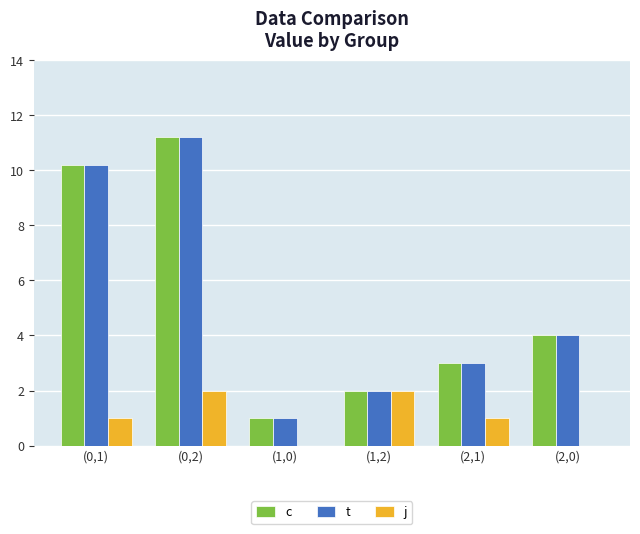

Which category has the highest value across all series?

(0,2)